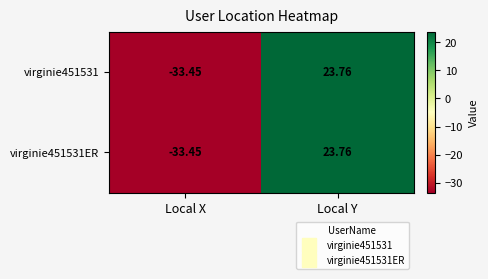

At which label is virginie451531ER closest to -4?

Local Y